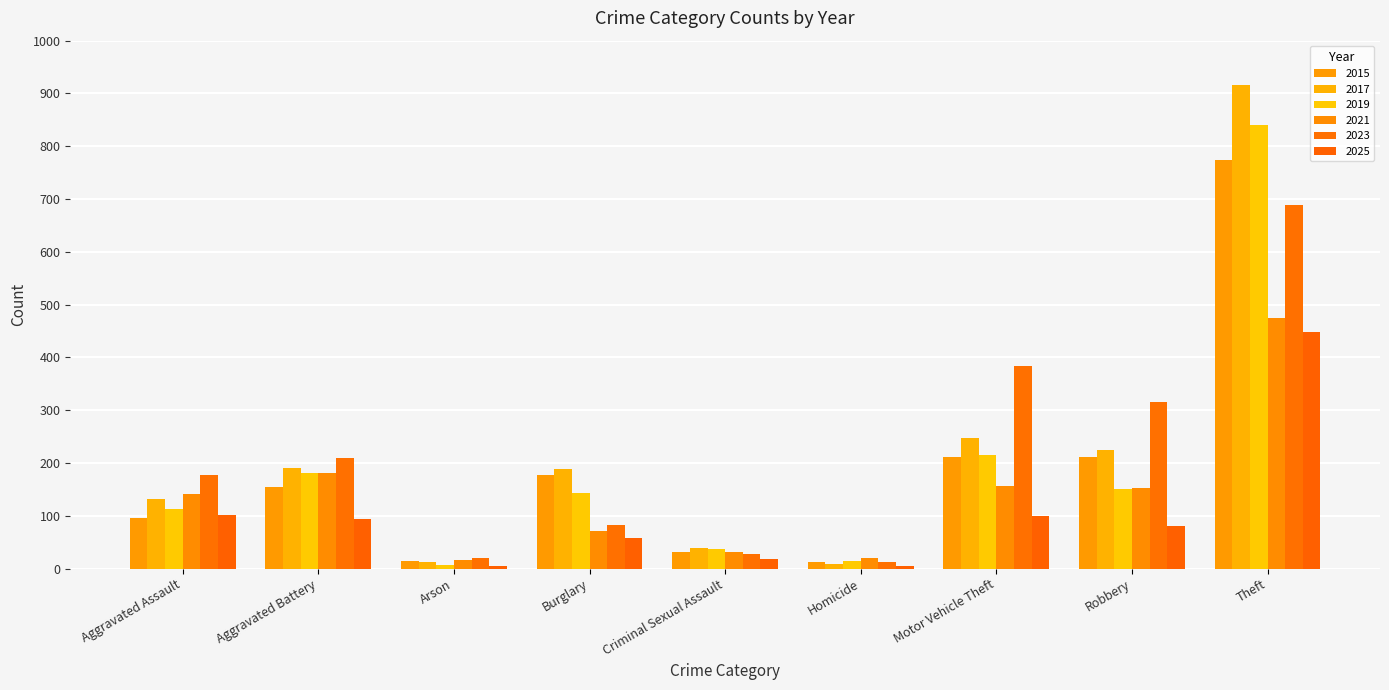

What is the difference between the maximum and minimum values in the 2021 series?

457